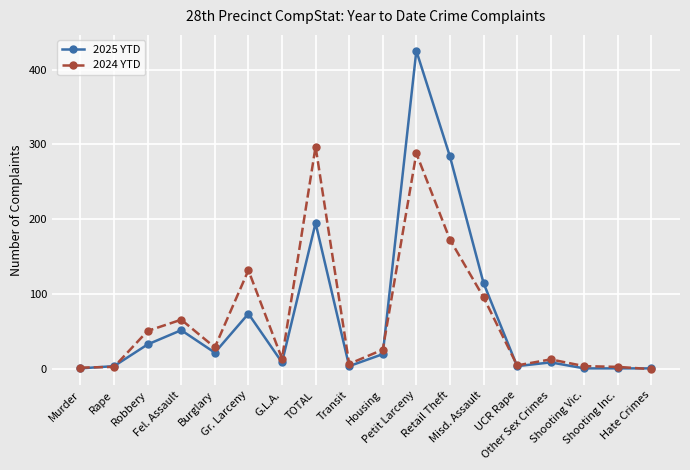

What is the difference between the maximum and minimum values in the 2024 YTD series?

297